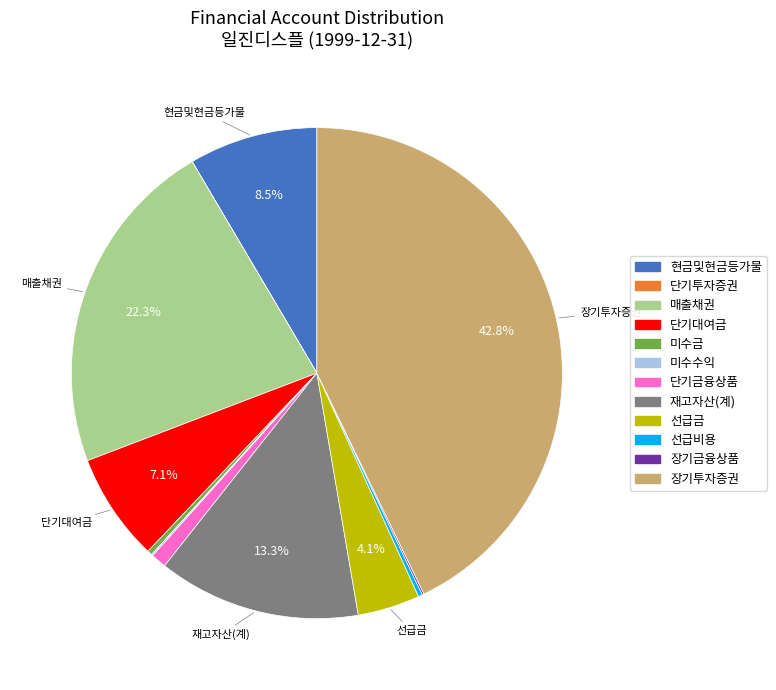

What portion of the pie excludes 선급금?

95.9%